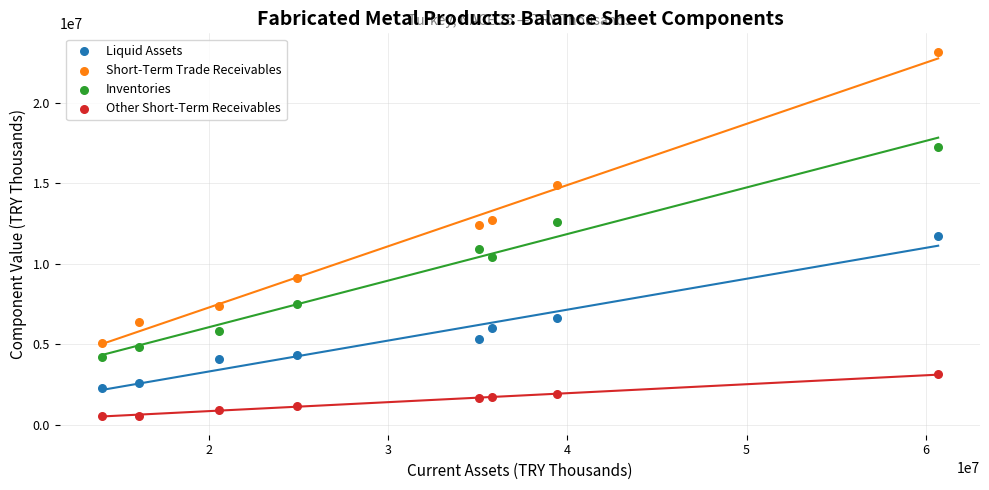

In the Short-Term Trade Receivables series, what Y value is closest to 14136124?

14898268.2